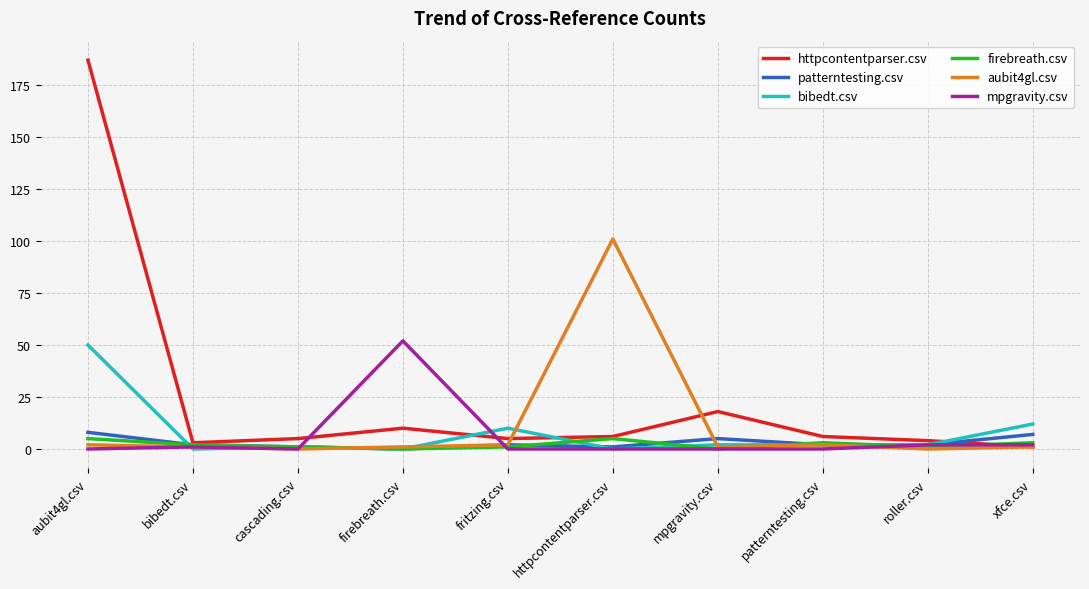

Read the bibedt.csv value at xfce.csv.

12